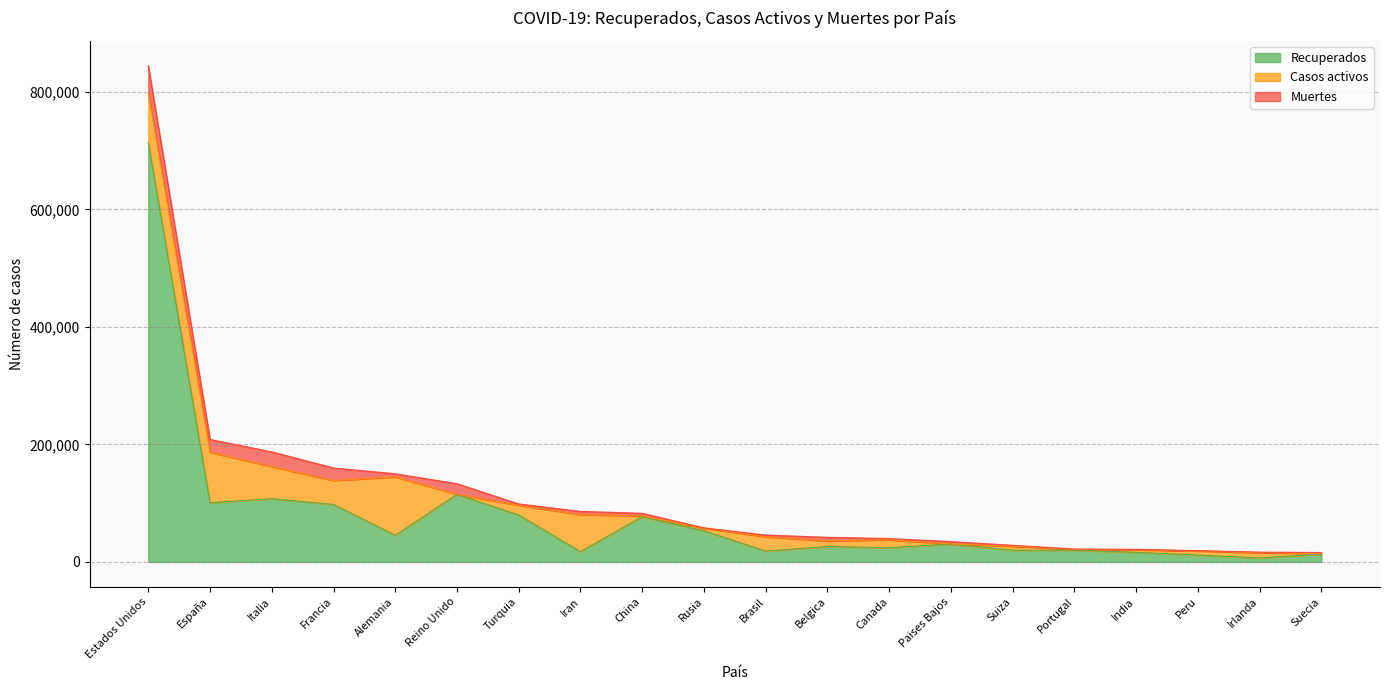

Does the chart have visible grid lines?

Yes